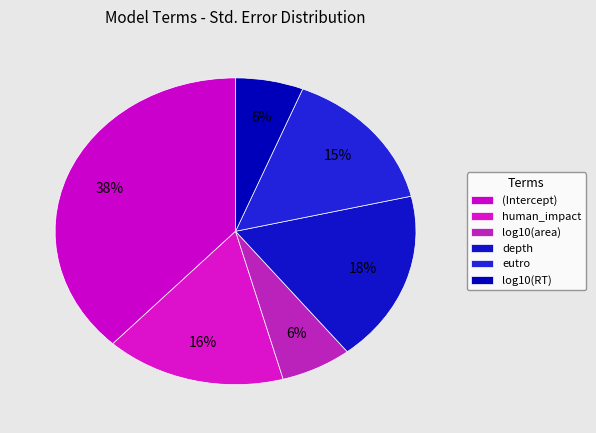

Does eutro account for over 50% of the chart?

No